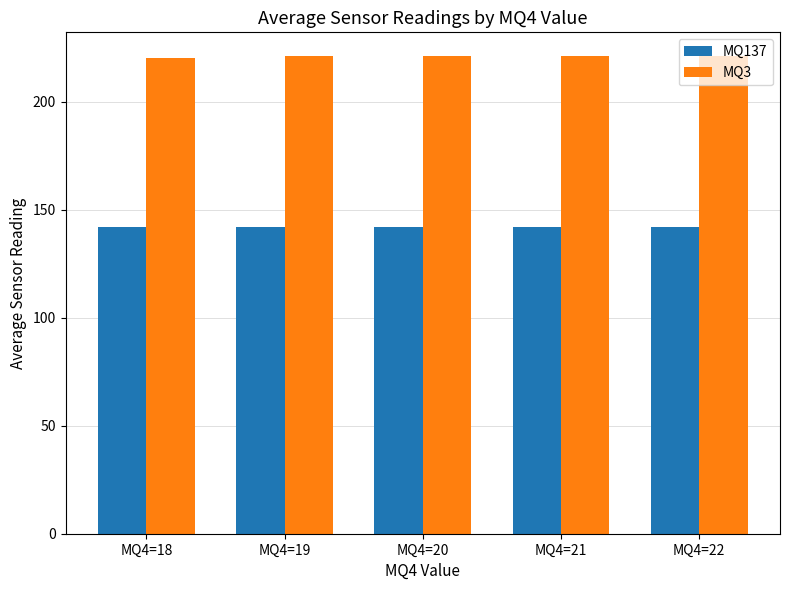

What is the lowest value of the MQ3 series?

220